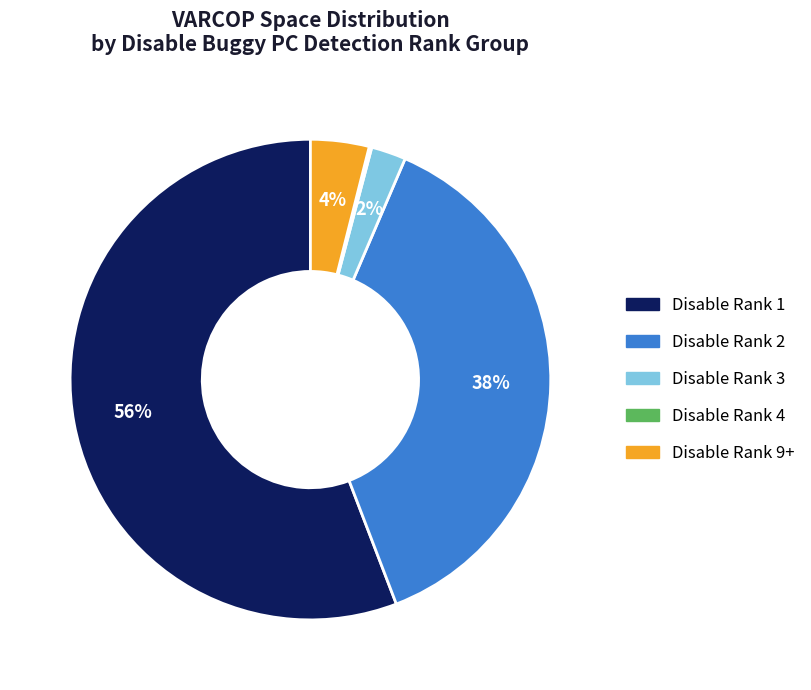

Is there a majority slice in this chart?

Yes